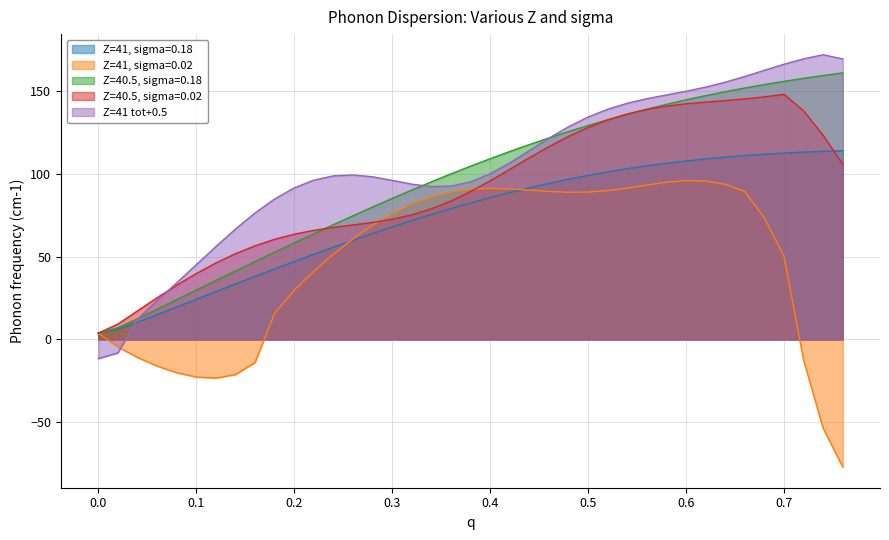

Between 0.2 and 0.38, which series saw the biggest shift?

Z=41, sigma=0.02